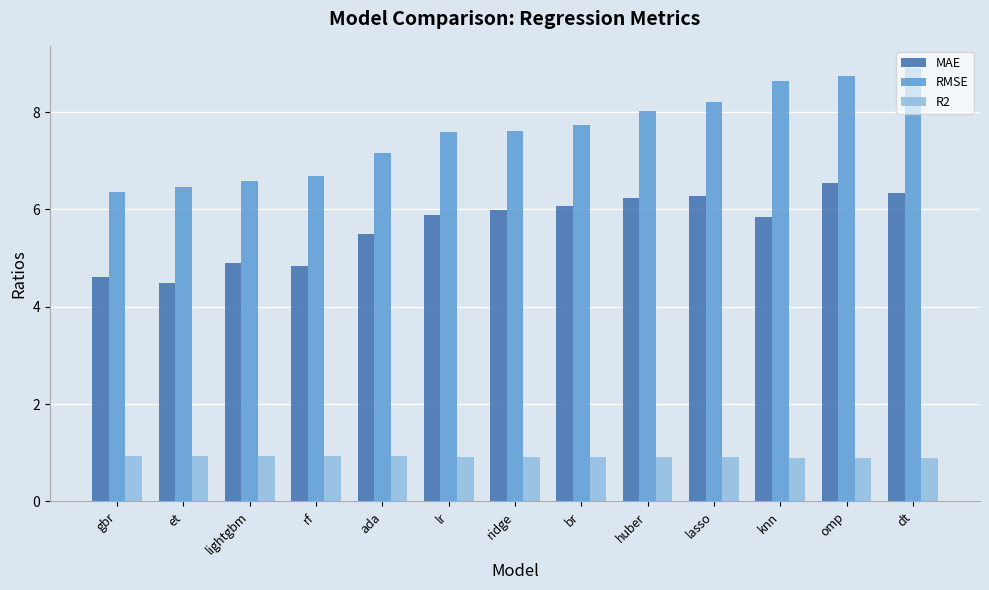

What is the difference between the RMSE values at br and ada?

0.6